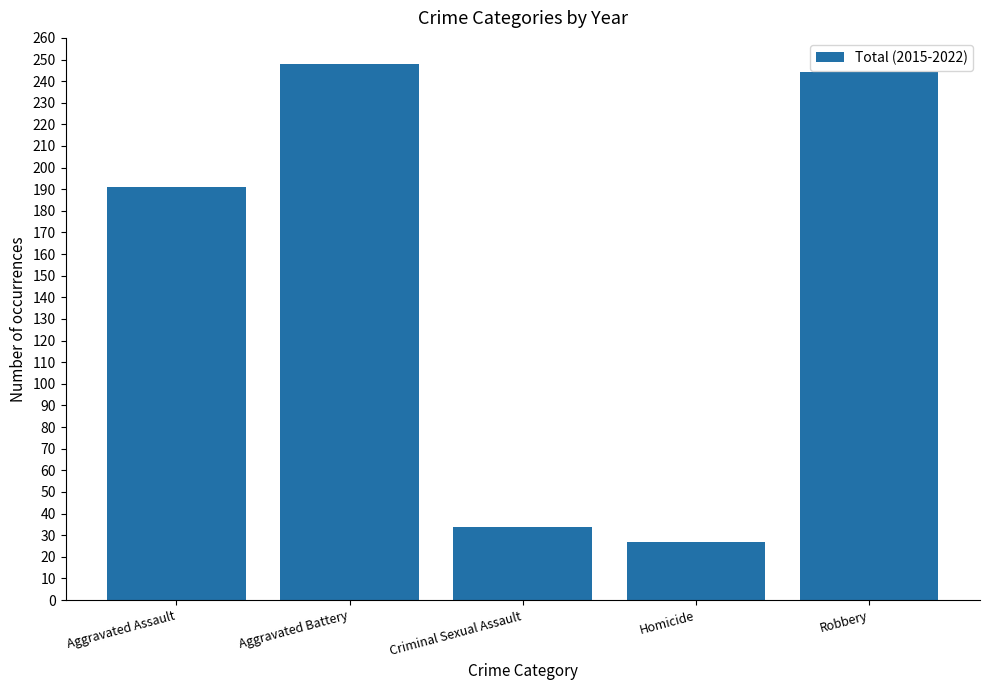

What position from the right is Aggravated Assault?

5